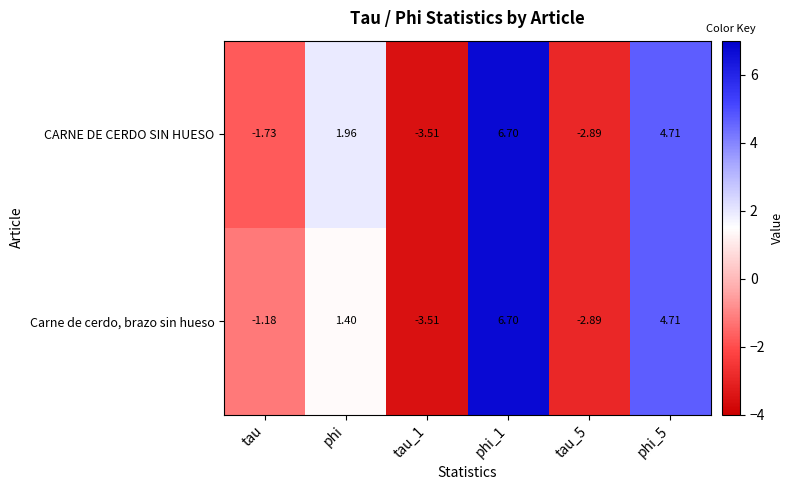

At which label is Carne de cerdo, brazo sin hueso closest to 1?

phi